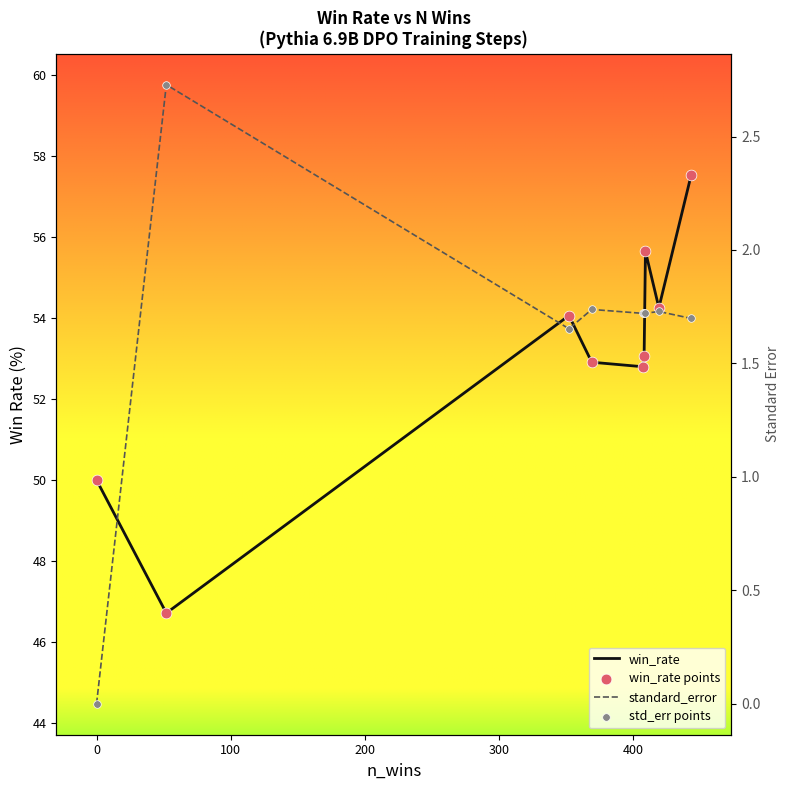

Which series has the largest total across all categories?

win_rate